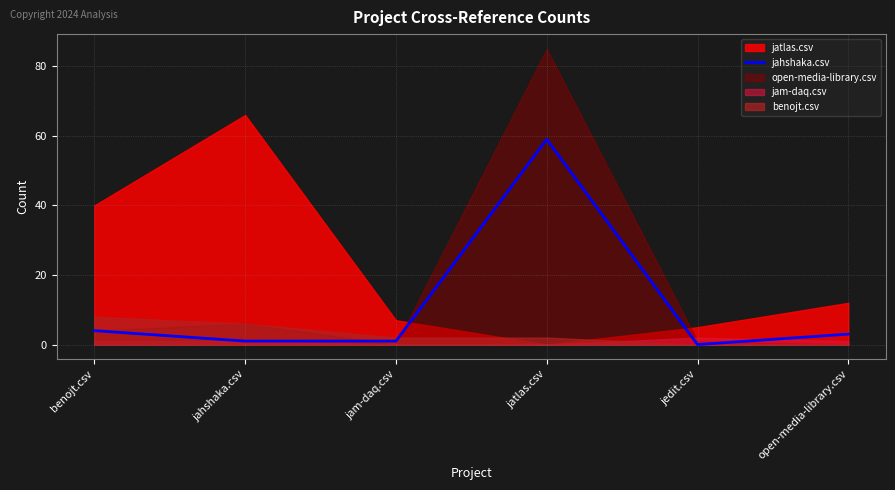

The value of jahshaka.csv at benojt.csv is 4. True or false?

True